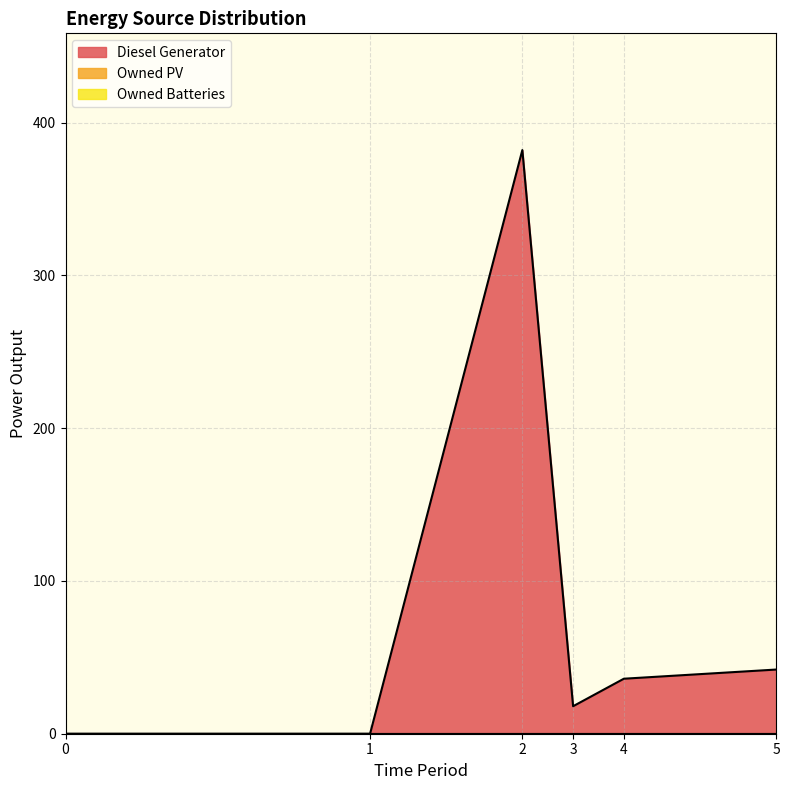

Reading right to left, extract all data points from this chart.

Diesel Generator: 42	36	18	382	0	0
Owned PV: 0	0	0	0	0	0
Owned Batteries: 0	0	0	0	0	0